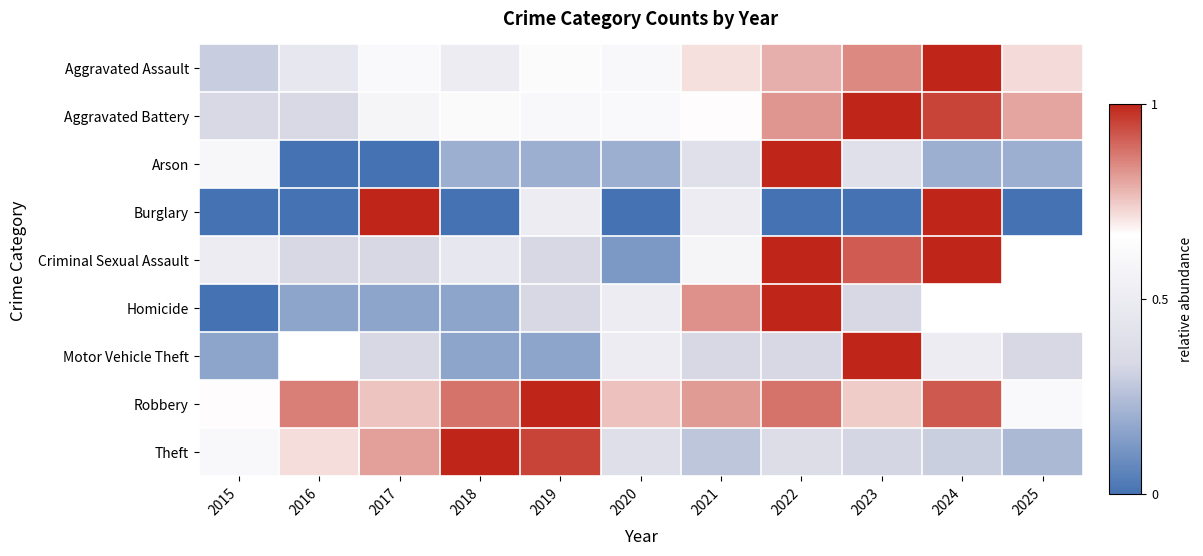

Reading left to right, extract all data points from this chart.

Aggravated Assault: 2015=0.3	2016=0.5	2017=0.6	2018=0.5	2019=0.6	2020=0.6	2021=0.7	2022=0.8	2023=0.8	2024=1.0	2025=0.7
Aggravated Battery: 2015=0.3	2016=0.3	2017=0.6	2018=0.6	2019=0.6	2020=0.6	2021=0.7	2022=0.8	2023=1.0	2024=1.0	2025=0.8
Arson: 2015=0.6	2016=0.0	2017=0.0	2018=0.2	2019=0.2	2020=0.2	2021=0.4	2022=1.0	2023=0.4	2024=0.2	2025=0.2
Burglary: 2015=0.0	2016=0.0	2017=1.0	2018=0.0	2019=0.5	2020=0.0	2021=0.5	2022=0.0	2023=0.0	2024=1.0	2025=0.0
Criminal Sexual Assault: 2015=0.5	2016=0.3	2017=0.3	2018=0.5	2019=0.3	2020=0.1	2021=0.6	2022=1.0	2023=0.9	2024=1.0	2025=0.7
Homicide: 2015=0.0	2016=0.2	2017=0.2	2018=0.2	2019=0.3	2020=0.5	2021=0.8	2022=1.0	2023=0.3	2024=0.7	2025=0.7
Motor Vehicle Theft: 2015=0.2	2016=0.7	2017=0.3	2018=0.2	2019=0.2	2020=0.5	2021=0.3	2022=0.3	2023=1.0	2024=0.5	2025=0.3
Robbery: 2015=0.7	2016=0.9	2017=0.8	2018=0.9	2019=1.0	2020=0.8	2021=0.8	2022=0.9	2023=0.7	2024=0.9	2025=0.6
Theft: 2015=0.6	2016=0.7	2017=0.8	2018=1.0	2019=1.0	2020=0.4	2021=0.3	2022=0.4	2023=0.3	2024=0.3	2025=0.2